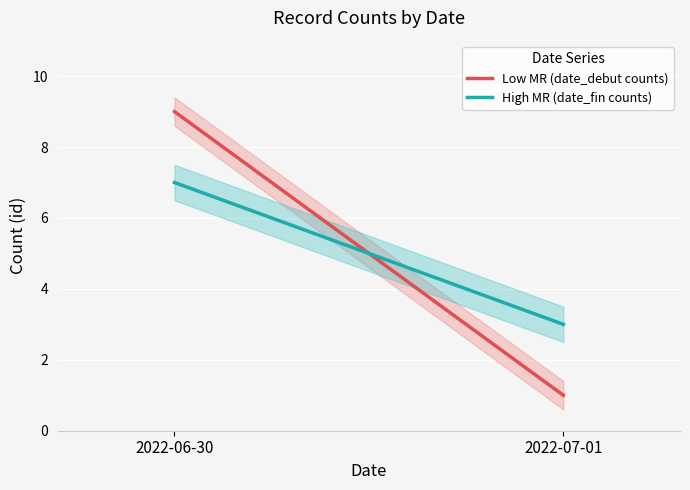

At which label is Low MR (date_debut counts) closest to 5?

2022-06-30